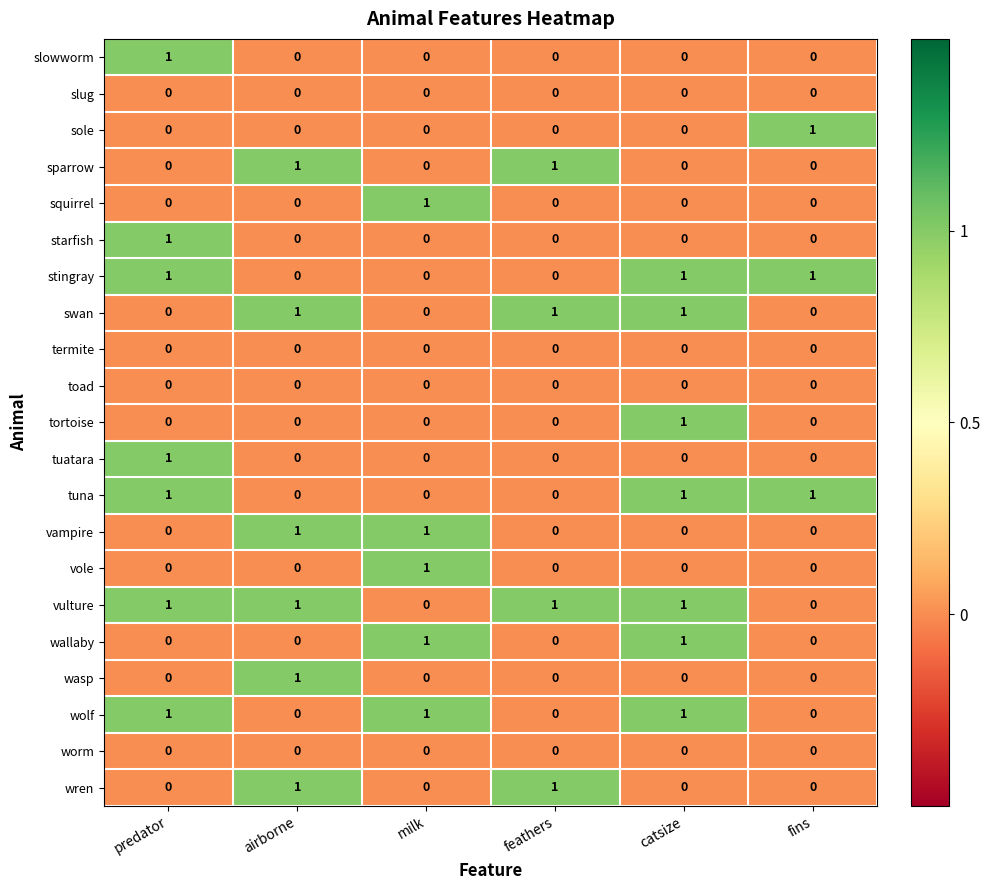

The value of wasp at feathers is 0. True or false?

True